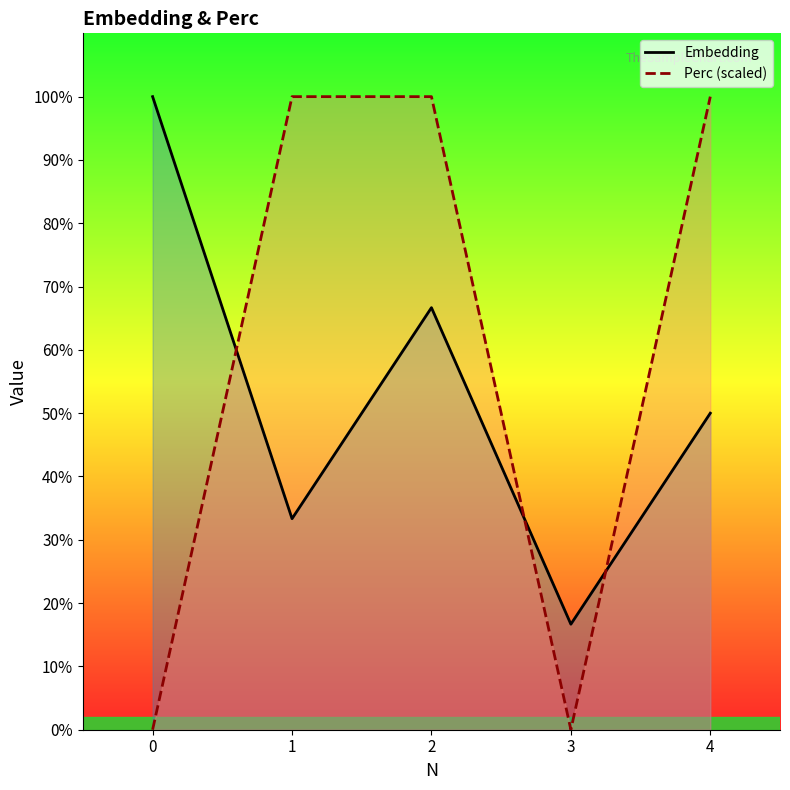

Does the chart display data point markers on the line(s)?

No